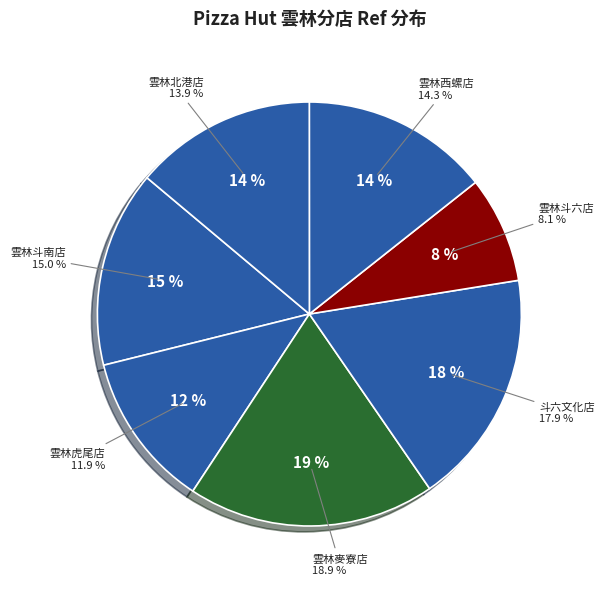

What is the ratio of the value at 斗六文化店 to the value at 雲林虎尾店?

1.5